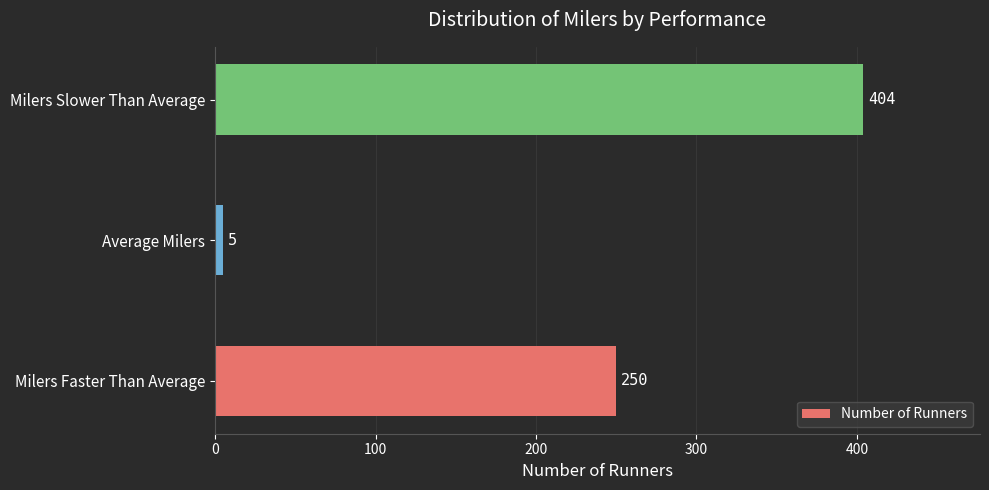

How many values are between 5 and 404?

3